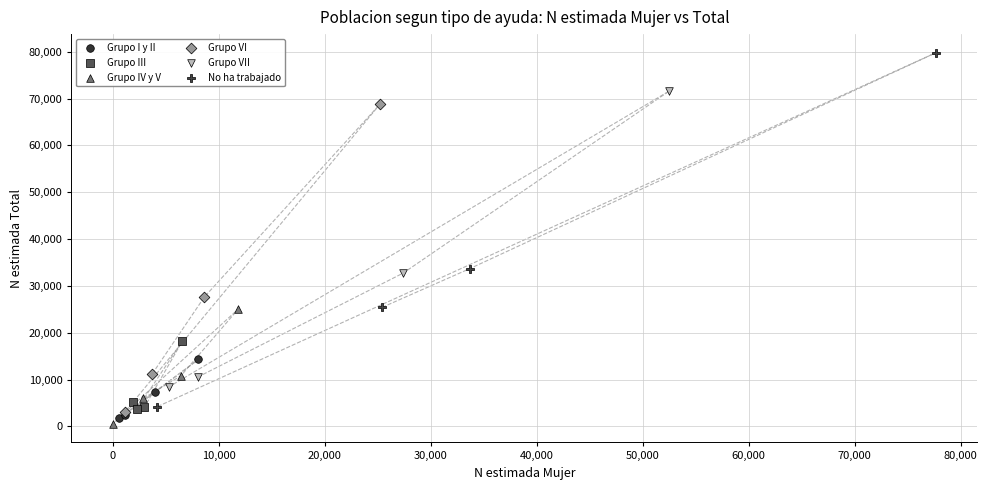

What are all the series names shown in the legend?

Grupo I y II, Grupo III, Grupo IV y V, Grupo VI, Grupo VII, No ha trabajado